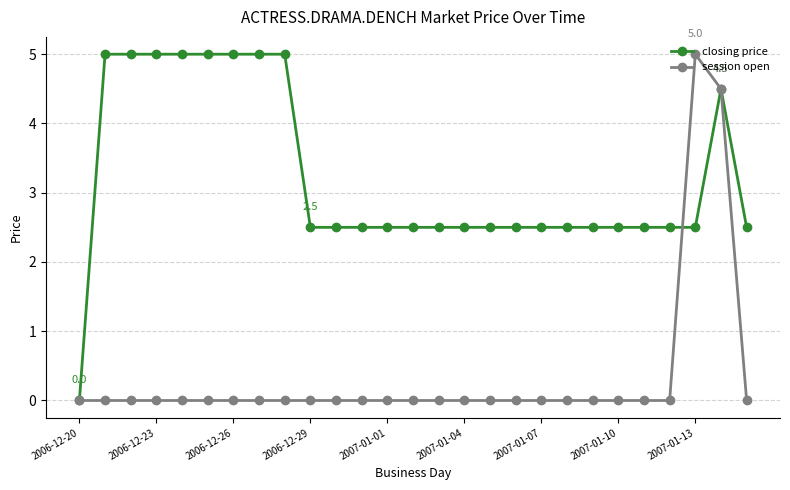

List the series in order of their overall mean, highest first.

closing price, session open